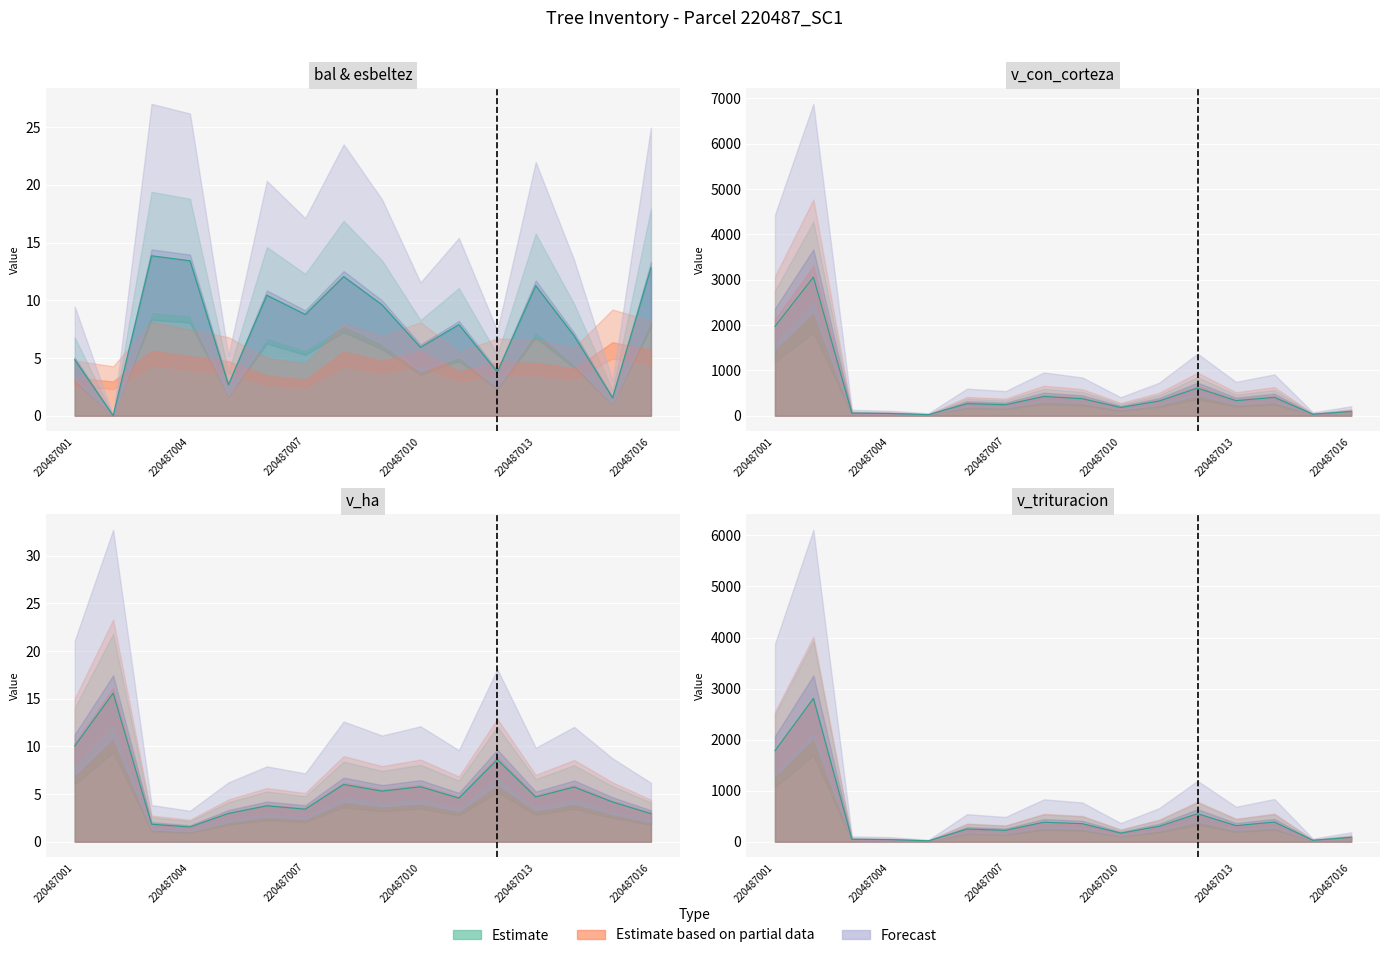

At how many categories does at least one series exceed 1696?

2